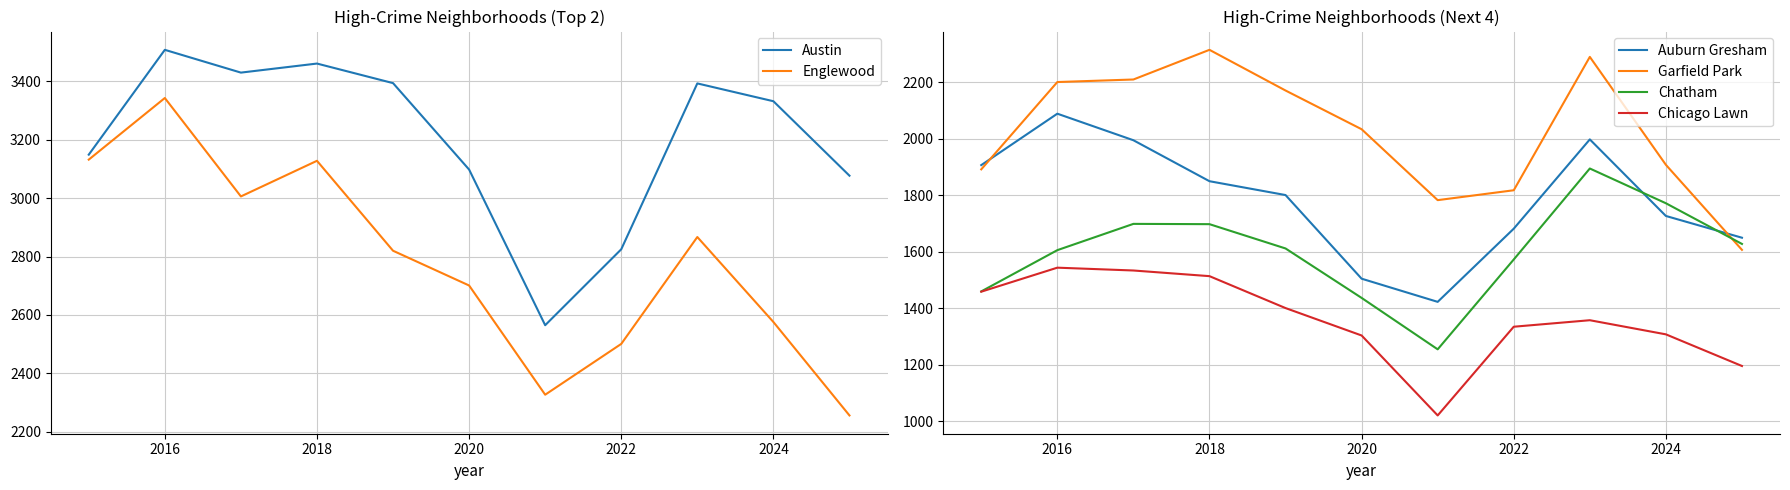

Where is the first local maximum for Chicago Lawn?

2016